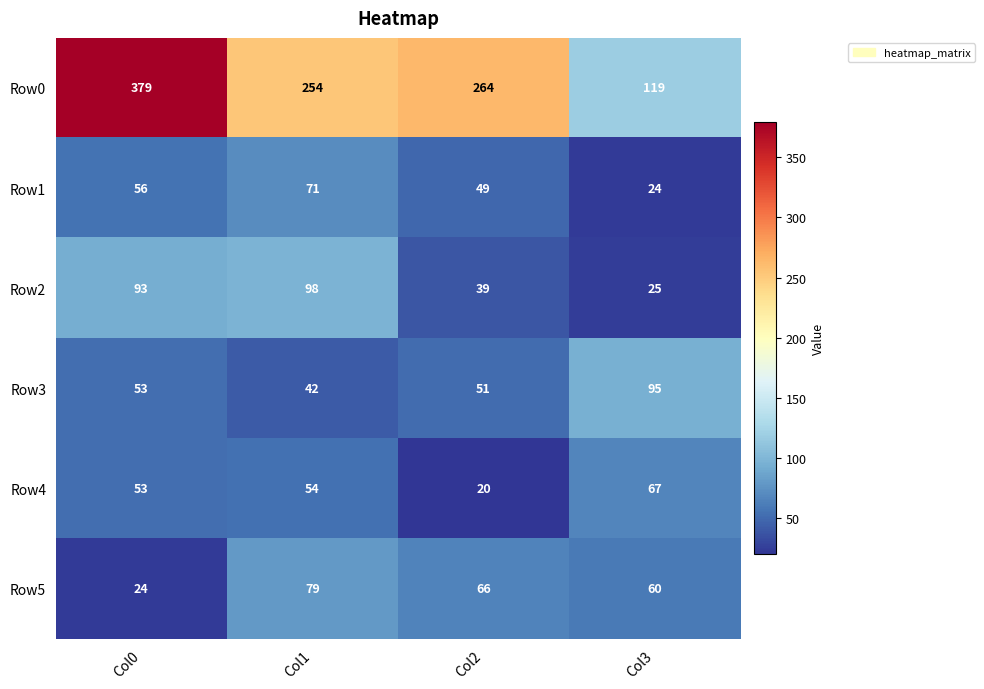

What is the difference between the highest and lowest values at Col1?

212